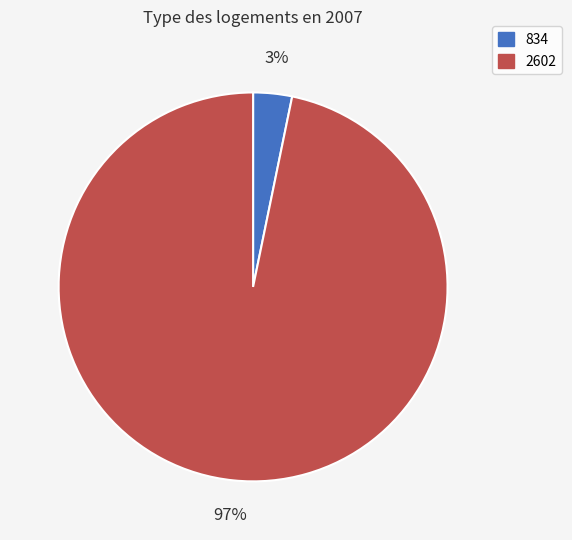

Does 834 account for over 50% of the chart?

No